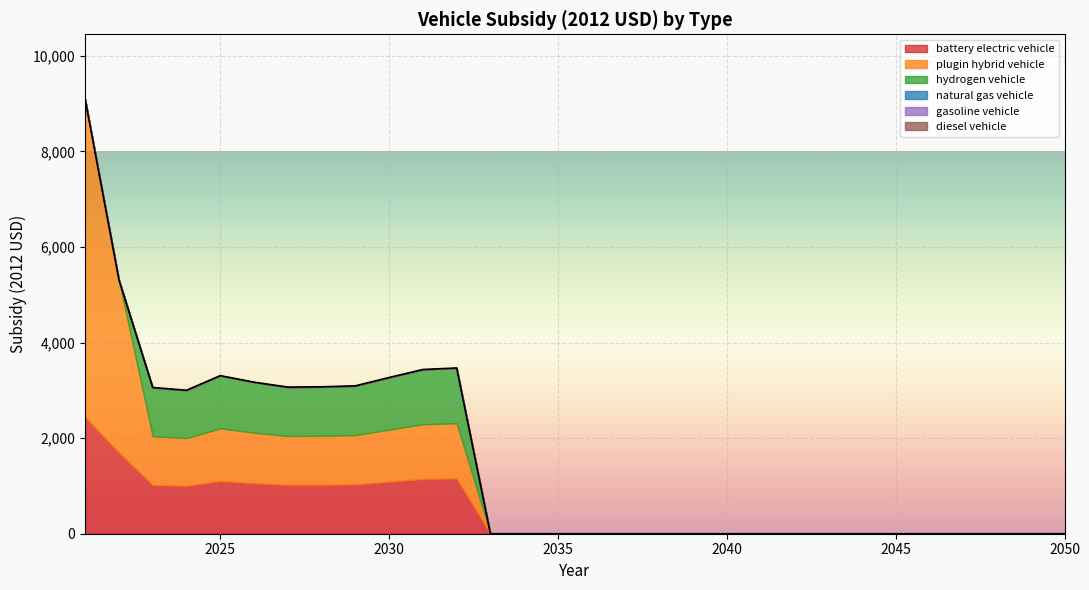

Count the number of categories in the chart.

30